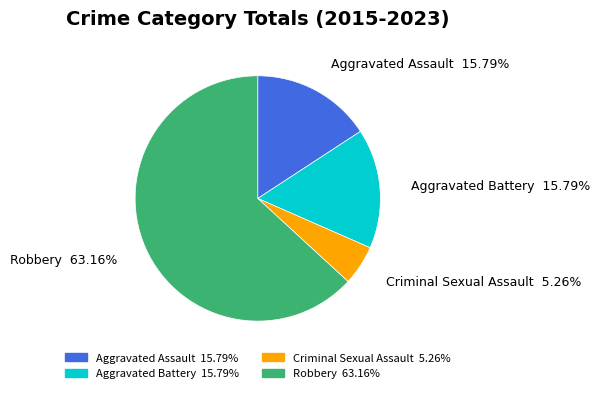

What is the smallest slice in the pie chart?

Criminal Sexual Assault